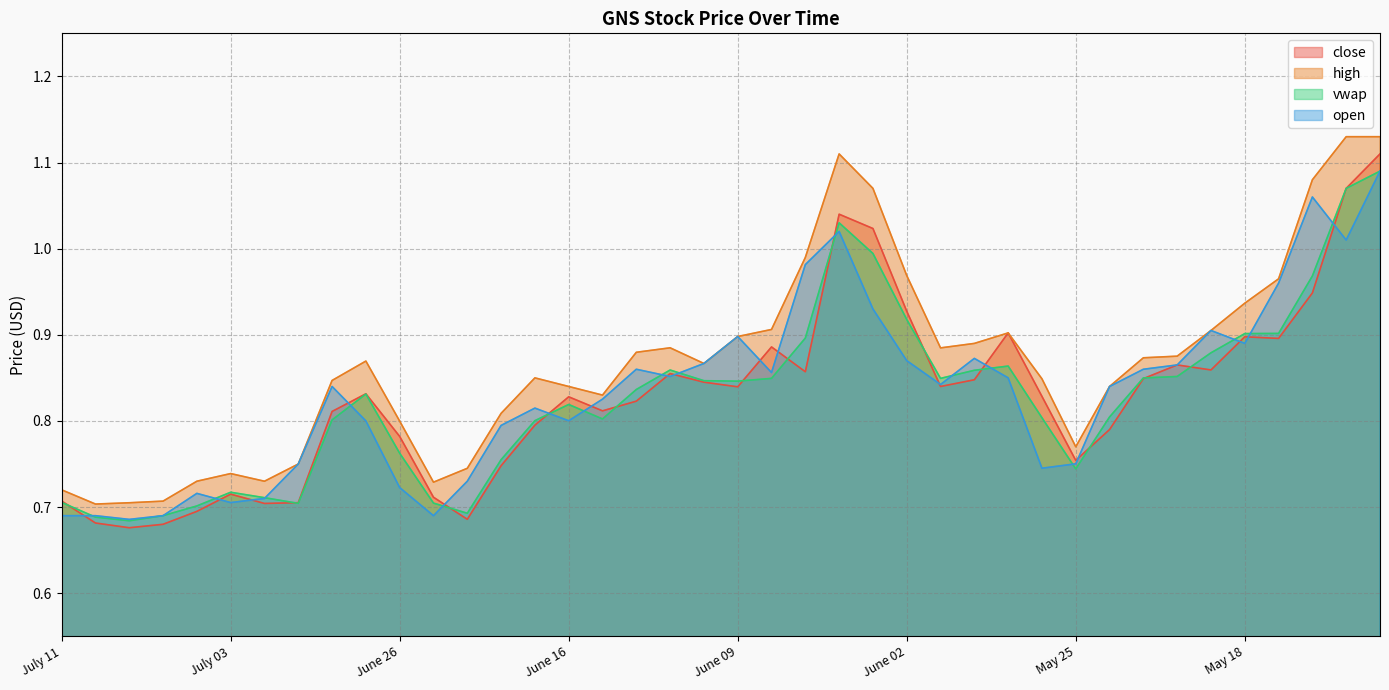

What position from the right is June 29?

33